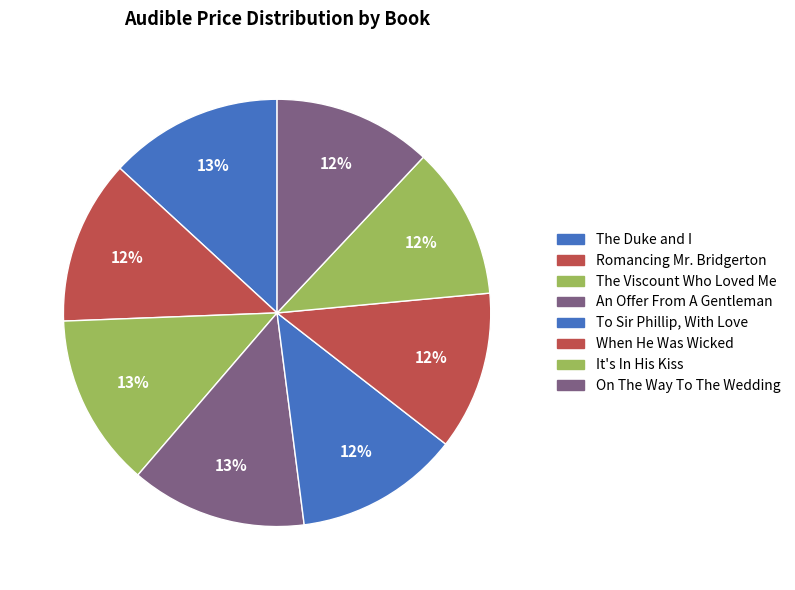

Is it true that The Viscount Who Loved Me is 27% of the pie?

False